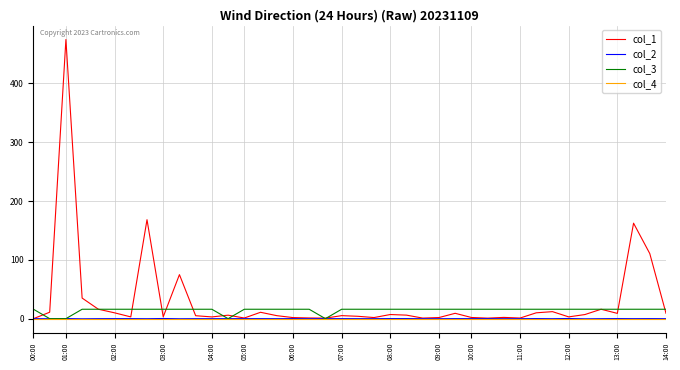

What is the average value of the col_1 series?

30.3